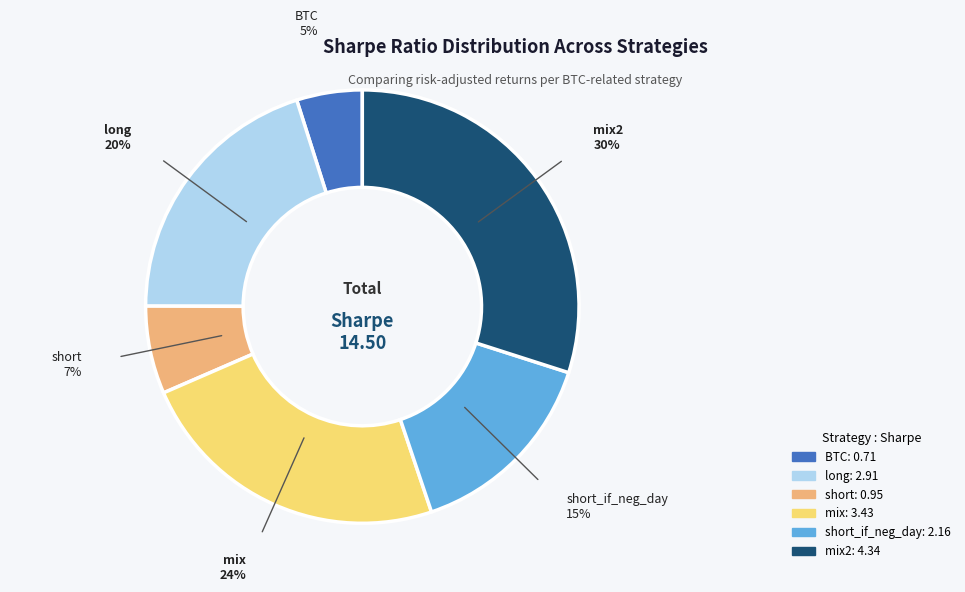

To the nearest percent, what is the difference between the largest and smallest slice percentages?

25%